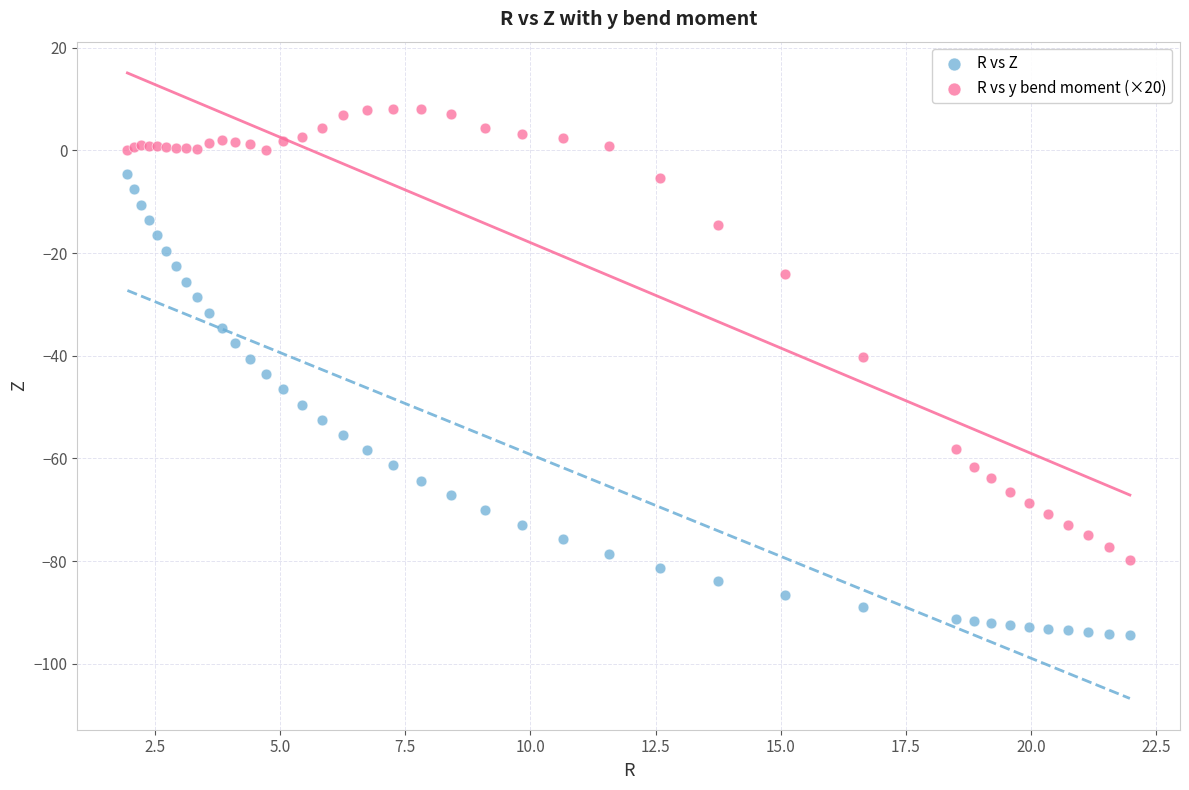

Which series reaches the maximum Y coordinate?

R vs y bend moment (×20)